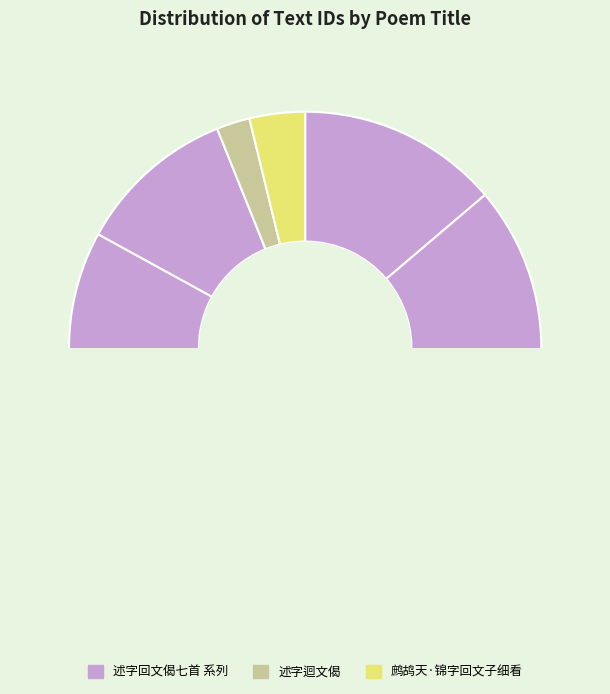

To the nearest percent, what portion does 述字回文偈七首 其六 represent?

13%